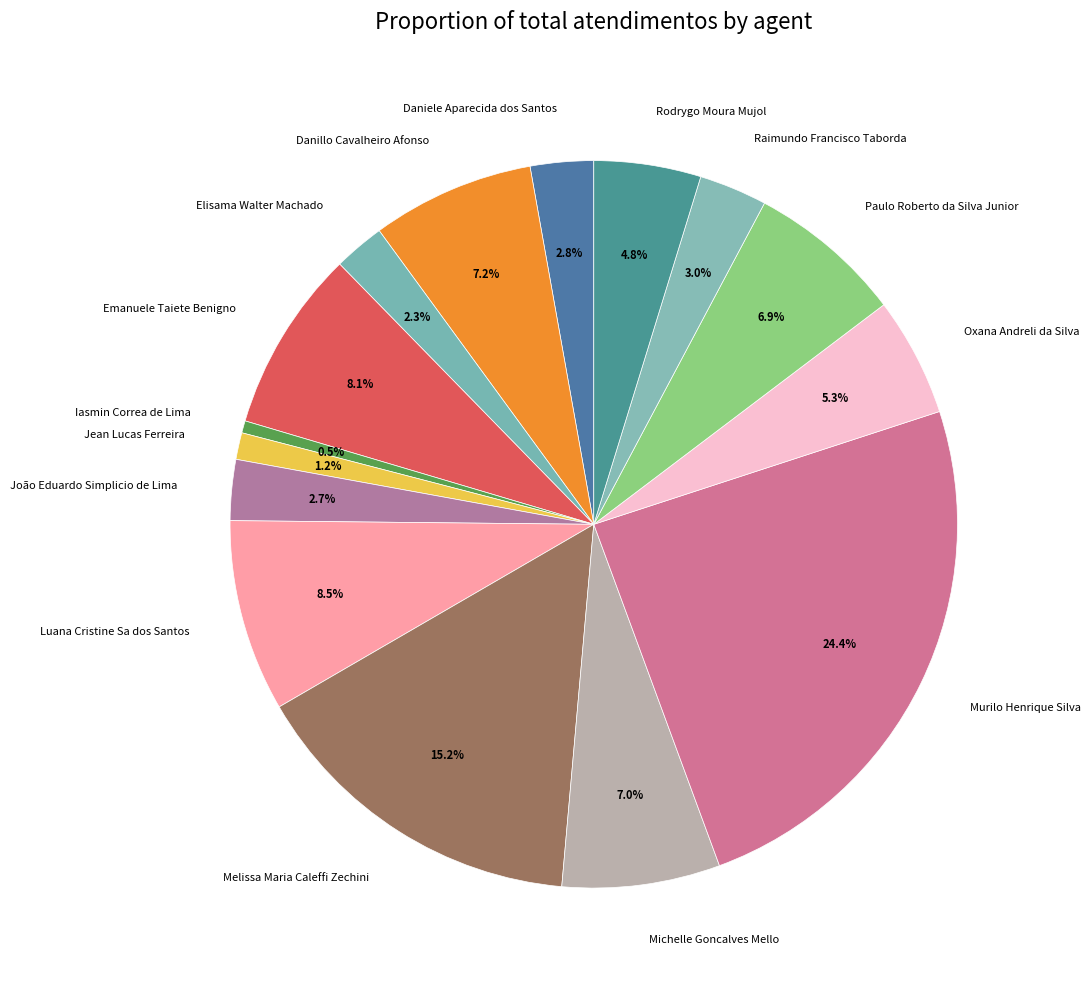

How many segments does this pie chart have?

15